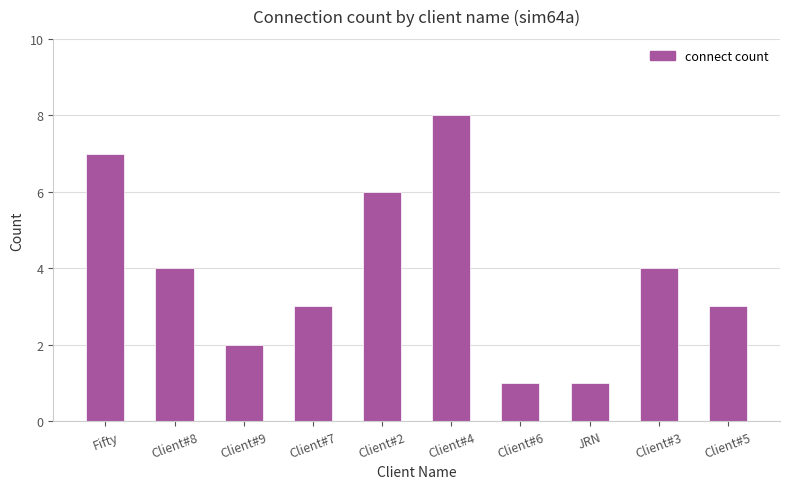

Which has a higher value, Client#2 or Client#9?

Client#2